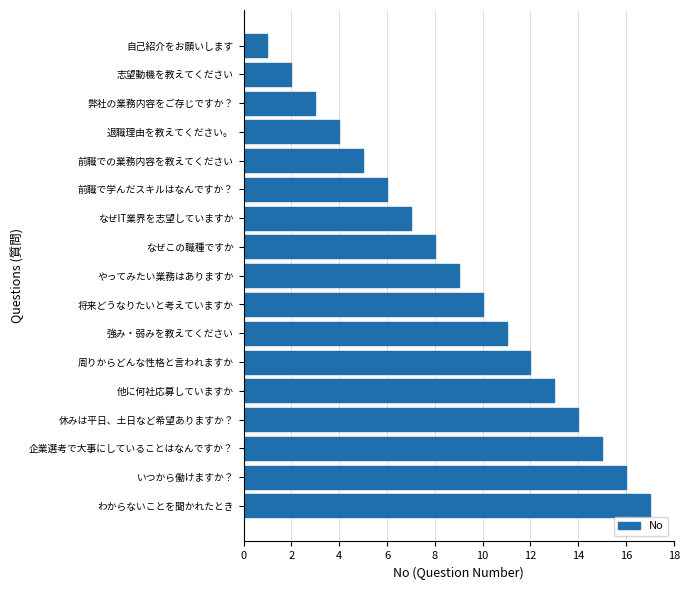

Is it true that the value at わからないことを聞かれたとき is 7?

False